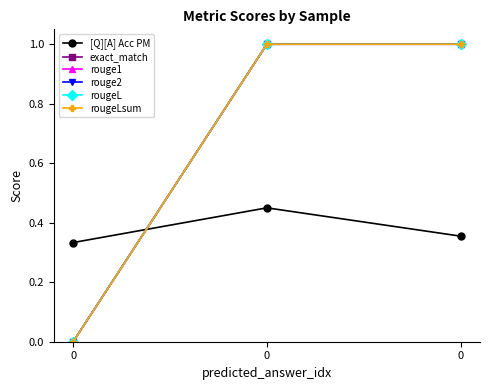

Is this an area chart (filled region under the line)?

No